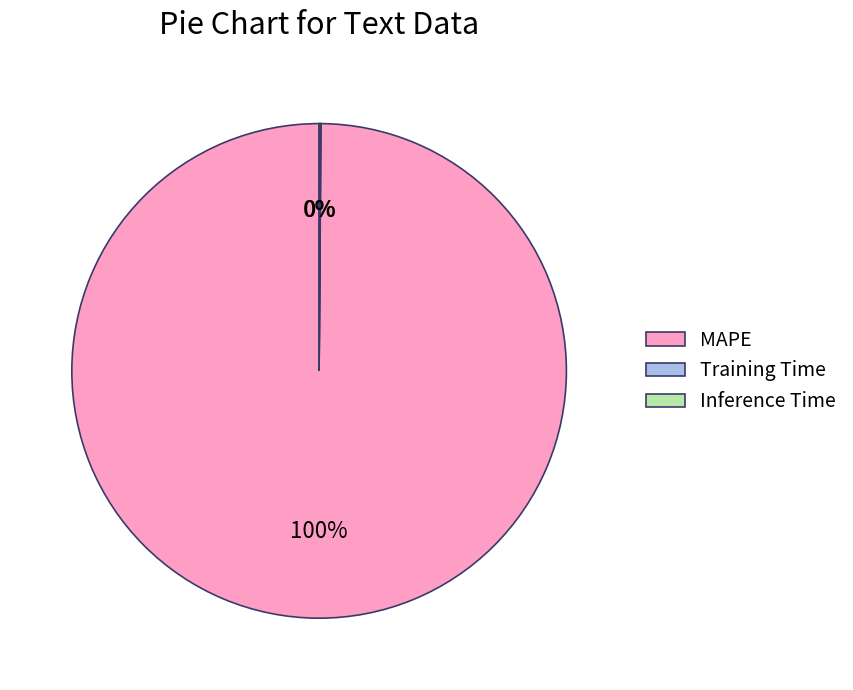

What is the largest slice in the pie chart?

MAPE